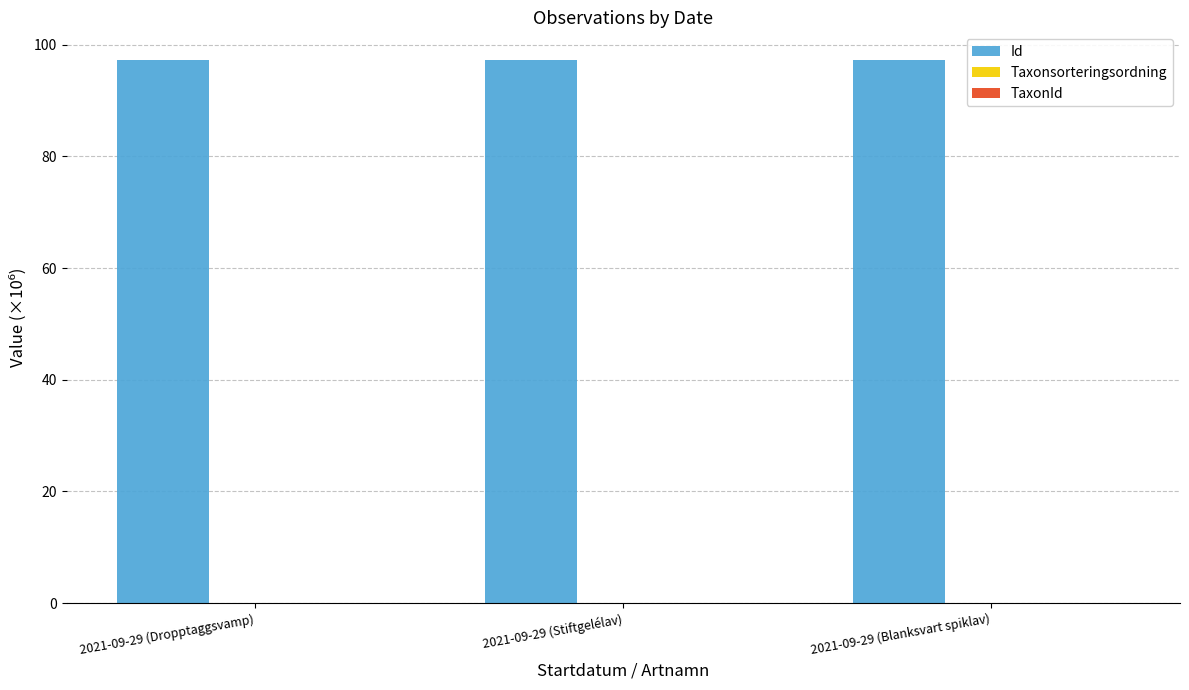

Which series has the largest total across all categories?

Id